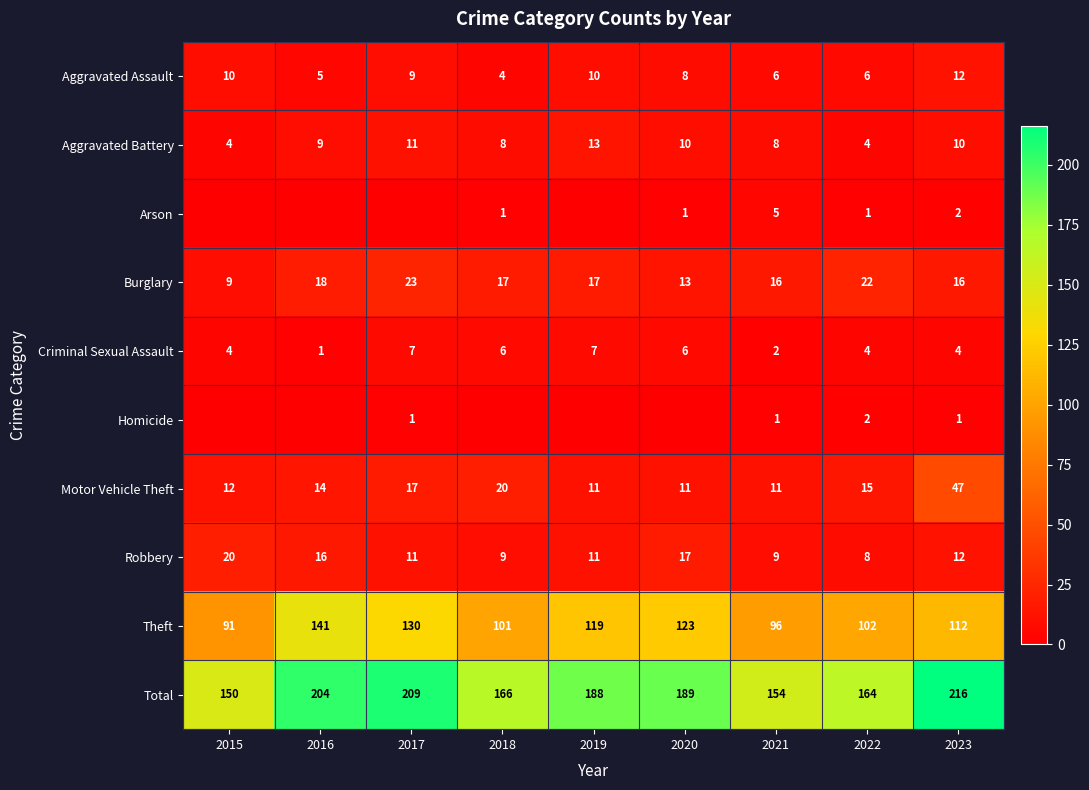

Is it true that Burglary equals 22 at 2022?

True